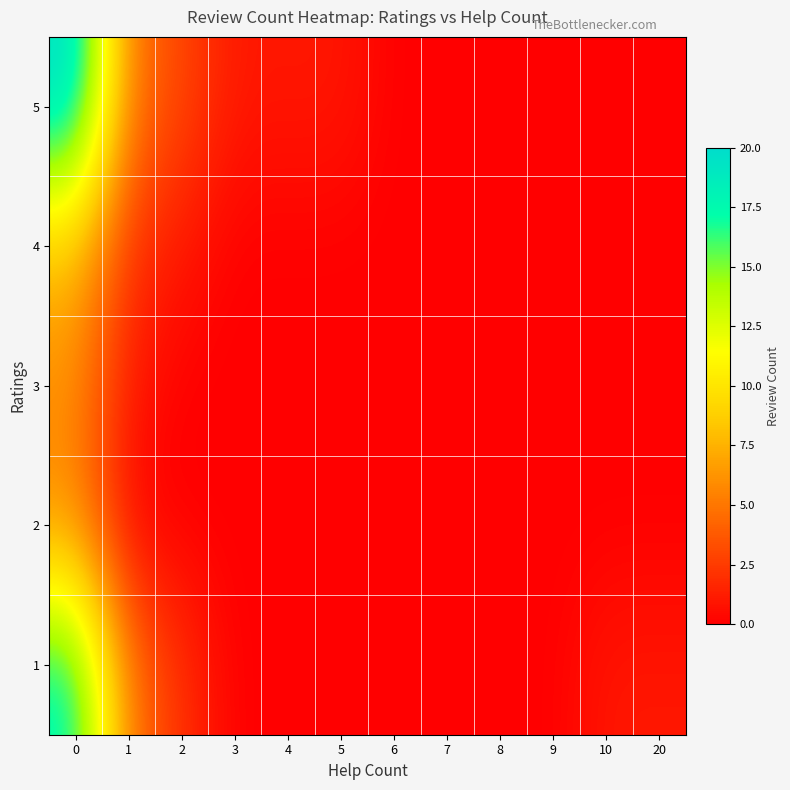

Reading left to right, list all the values displayed in this chart.

row_0: 0=18	1=5	2=2	3=0	4=0	5=0	6=0	7=0	8=0	9=0	10=1	20=1
row_1: 0=6	1=0	2=0	3=0	4=0	5=0	6=0	7=0	8=0	9=0	10=0	20=0
row_2: 0=6	1=1	2=0	3=0	4=0	5=0	6=0	7=0	8=0	9=0	10=0	20=0
row_3: 0=8	1=2	2=1	3=0	4=0	5=0	6=0	7=0	8=0	9=0	10=0	20=0
row_4: 0=20	1=5	2=3	3=1	4=1	5=1	6=0	7=0	8=0	9=0	10=0	20=0